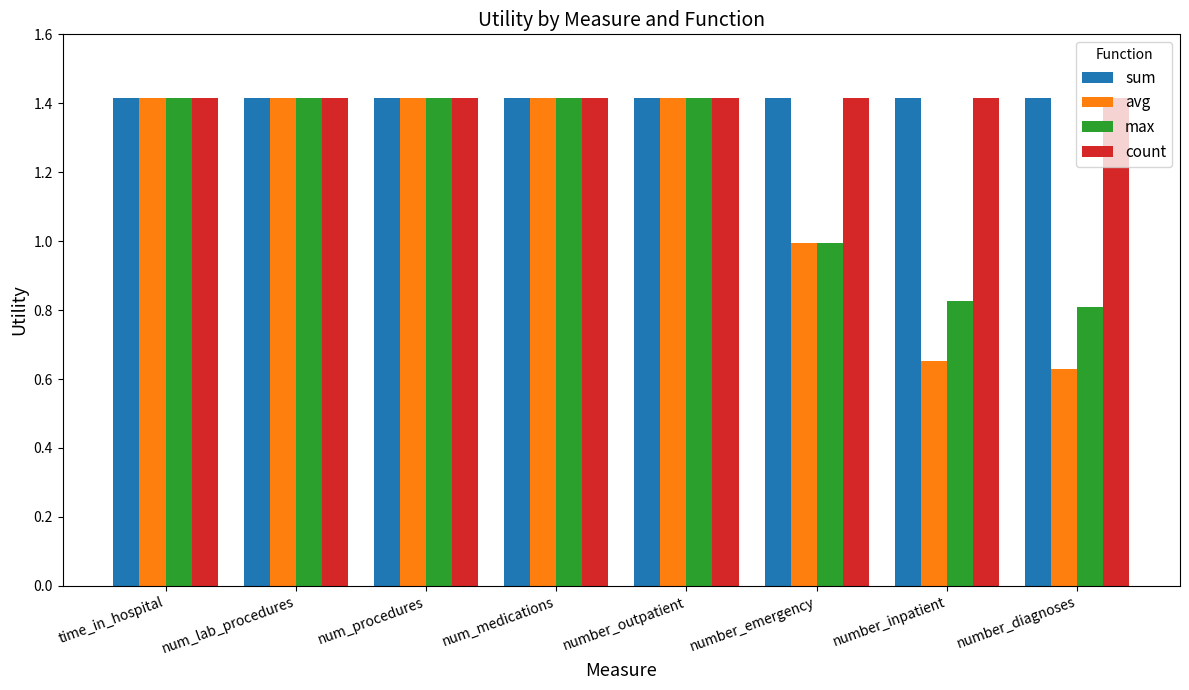

How many data points in avg are above 1?

5